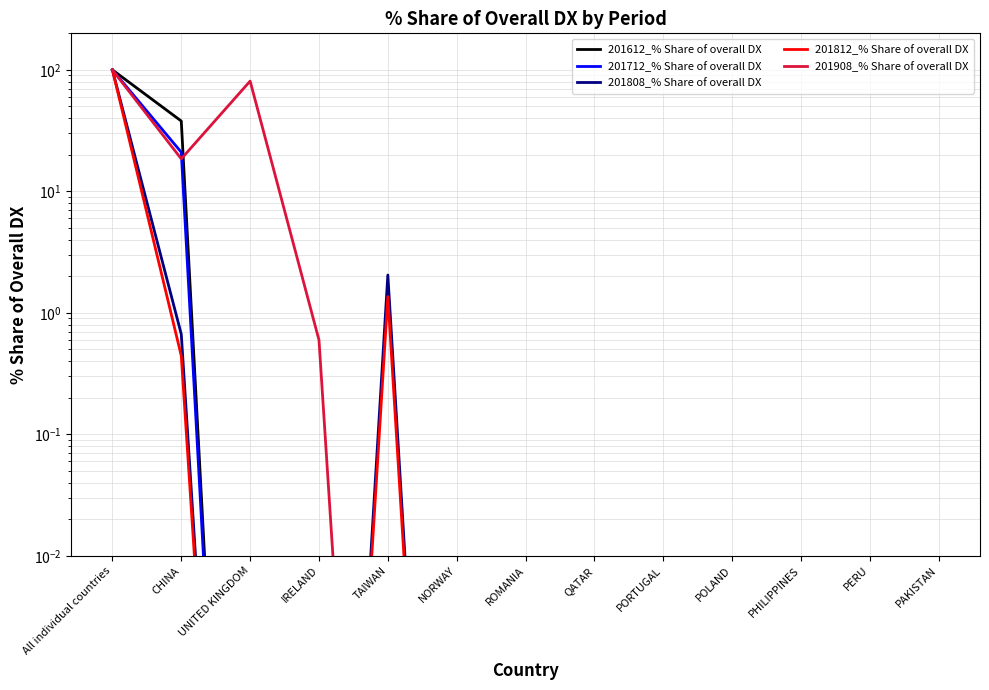

What is the maximum value for 201812_% Share of overall DX?

100.0